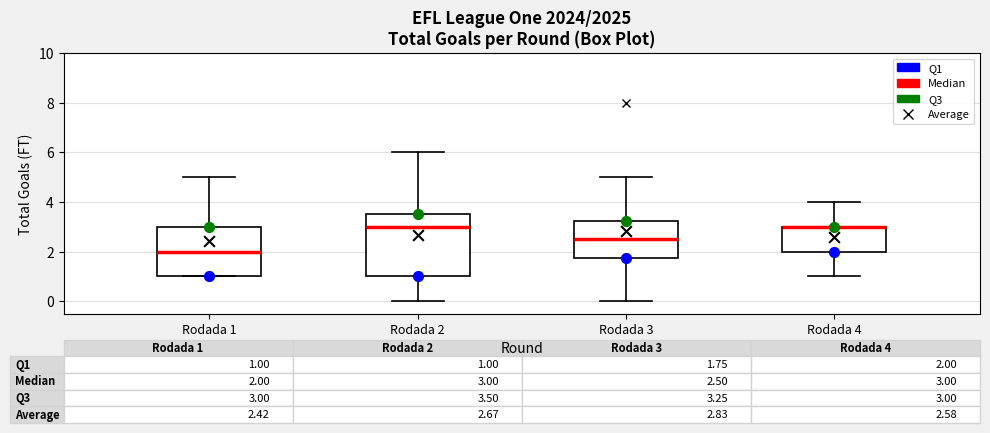

Comparing the boxes themselves (not the whiskers), which one is the tallest?

Rodada 2